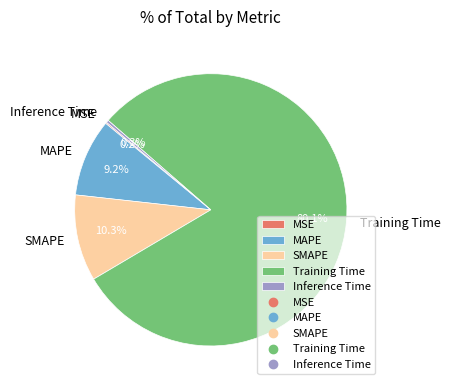

What is the total percentage of MAPE and SMAPE?

19.5%